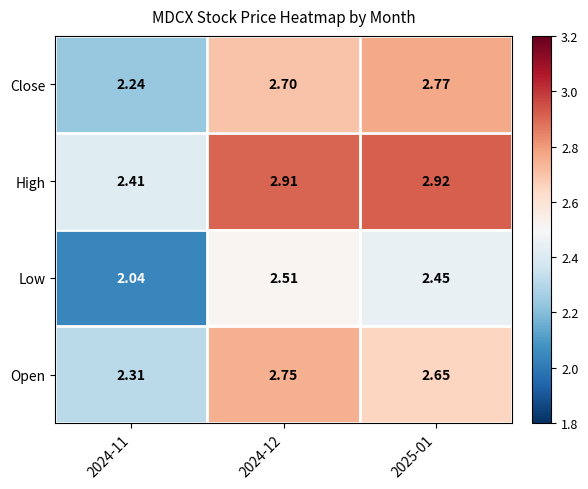

List the series in order of their peak value, lowest first.

Low, Open, Close, High